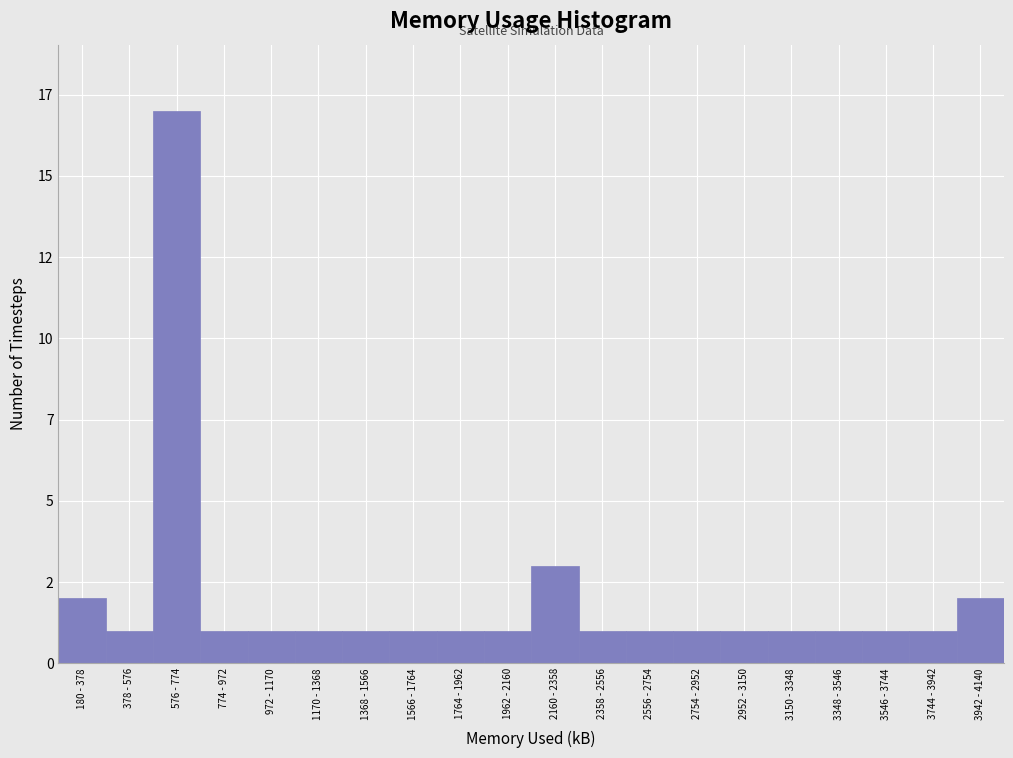

Does the chart contain any negative values?

No